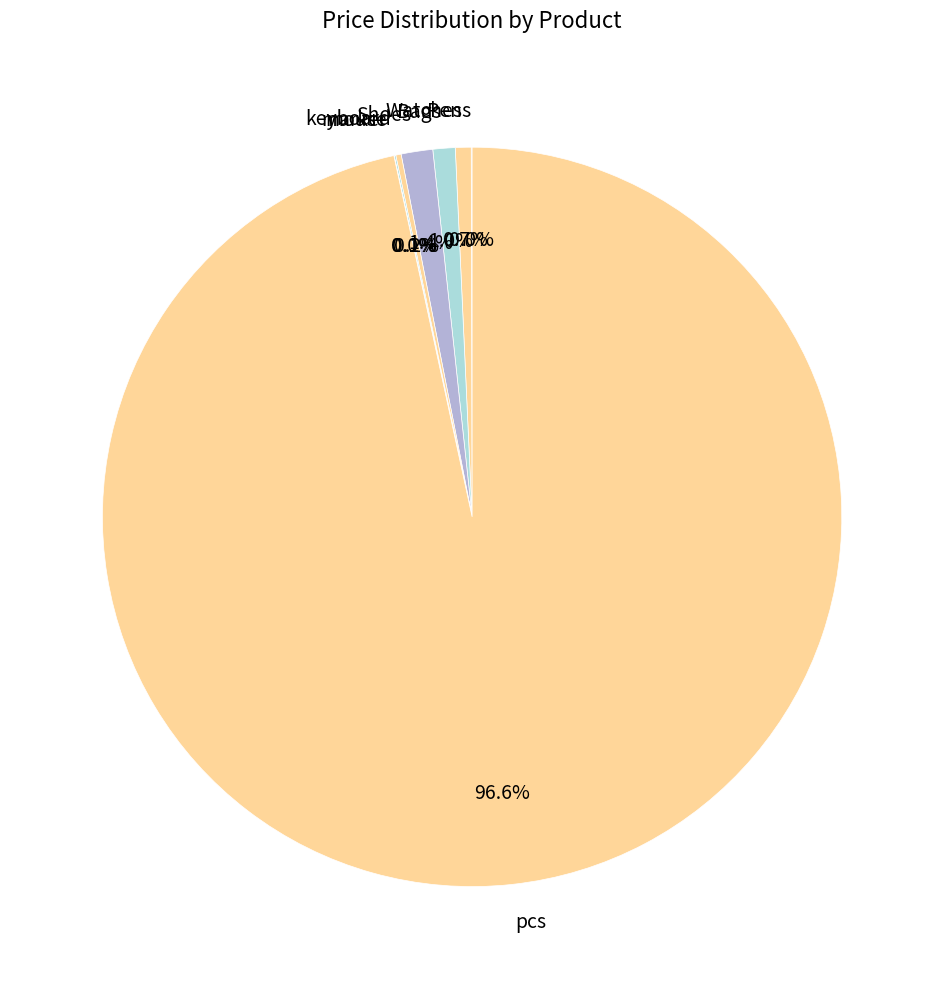

True or false: Bags accounts for 6% of the total.

False